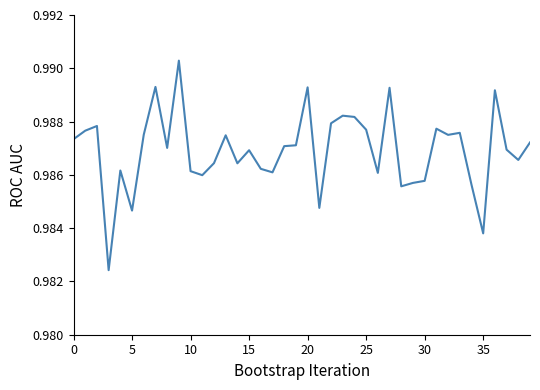

How many lines are shown in the chart?

1